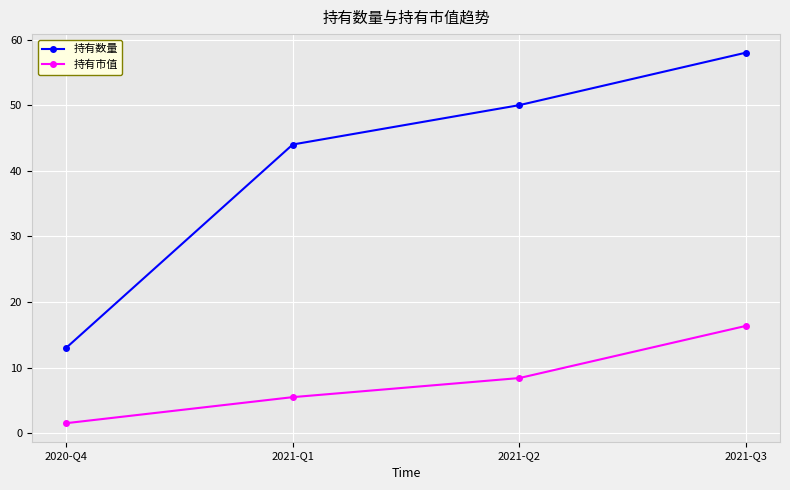

What is the spread (max minus min) of values at 2020-Q4?

11.5